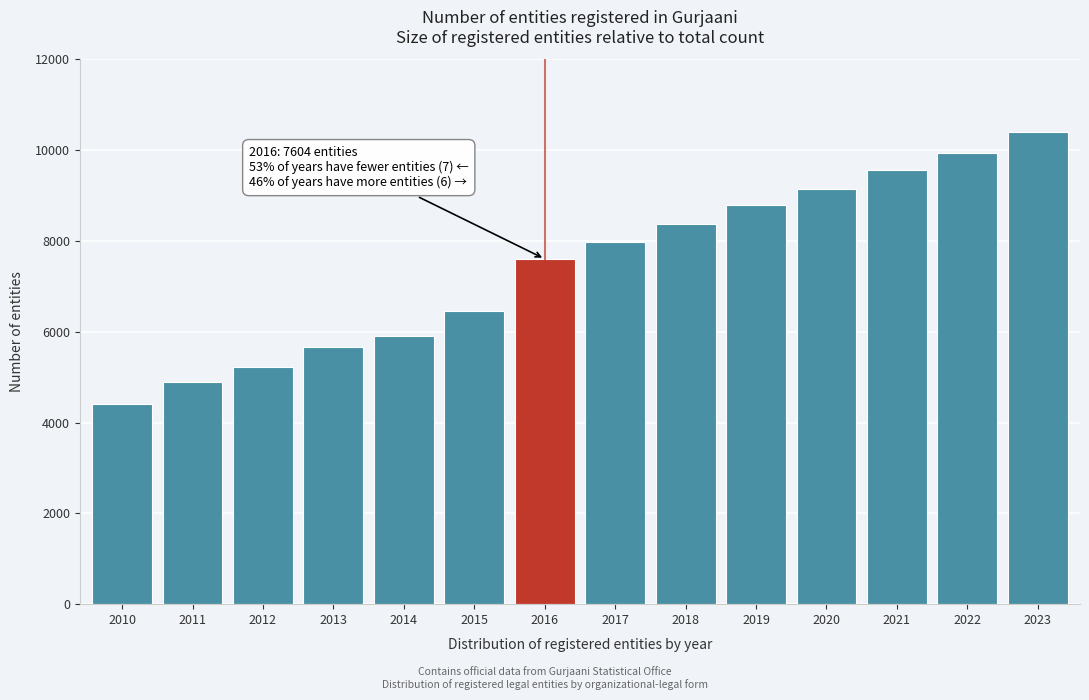

Reading left to right, transcribe all the data shown in this chart.

4405	4894	5228	5658	5915	6458	7604	7973	8367	8786	9135	9563	9939	10404